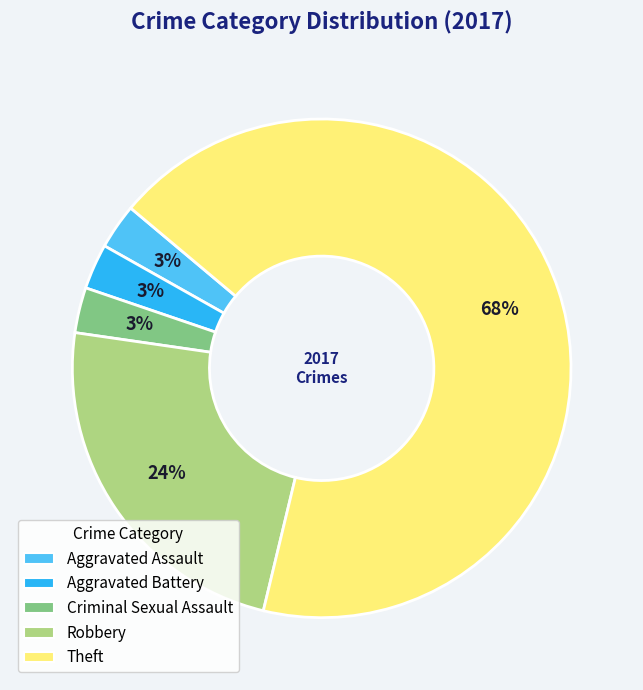

To the nearest percent, what is the difference between the Theft and Robbery slice percentages?

44%